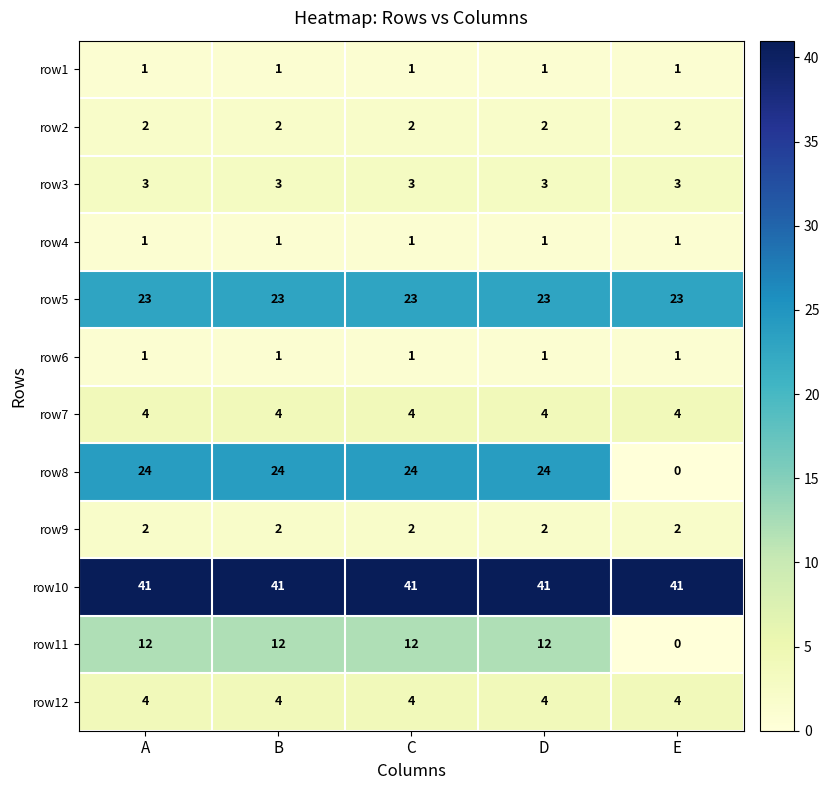

What is the difference between the highest and lowest values at D?

40